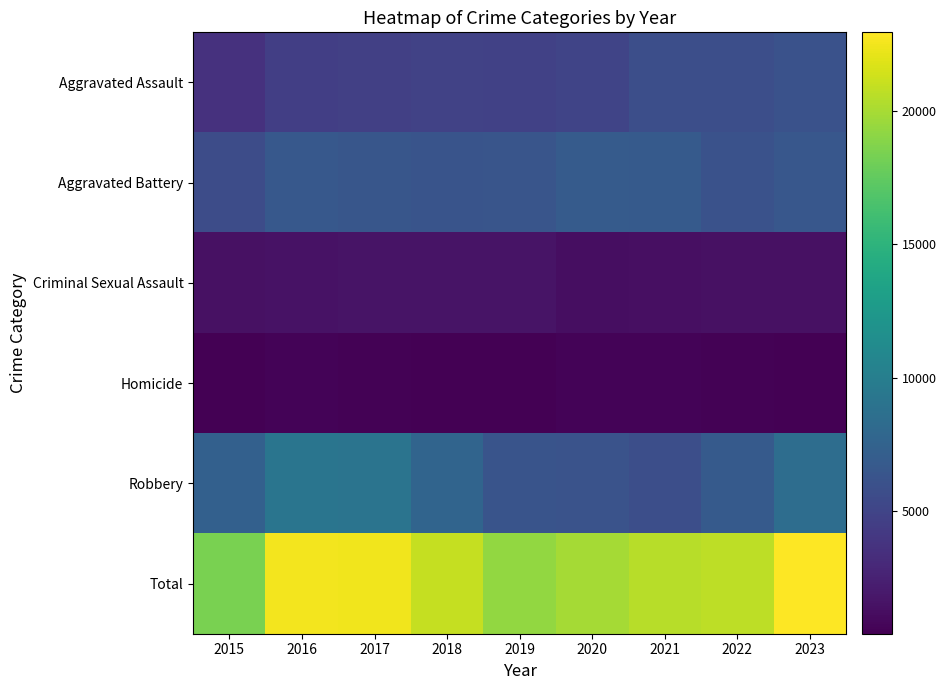

What is the minimum value shown in the chart?

409